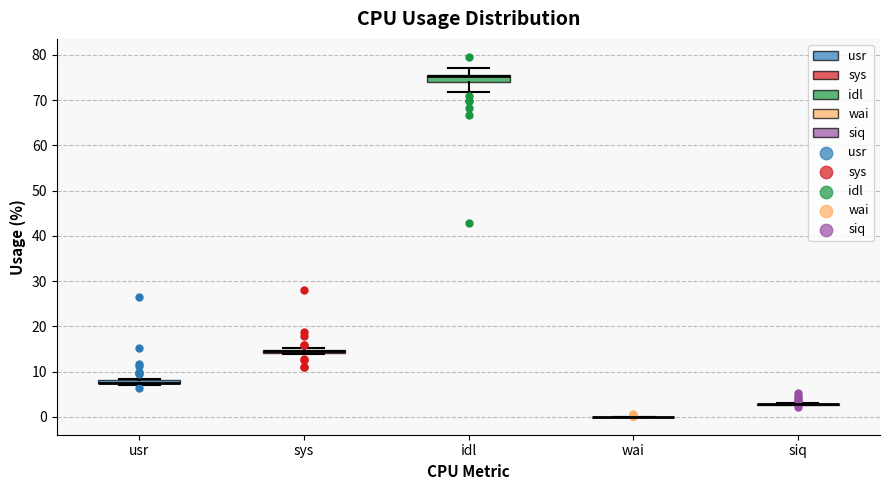

Where is the upper edge of the box for usr on the y-axis? The values are not printed on the chart, so give them approximately, as read against the axis.

8